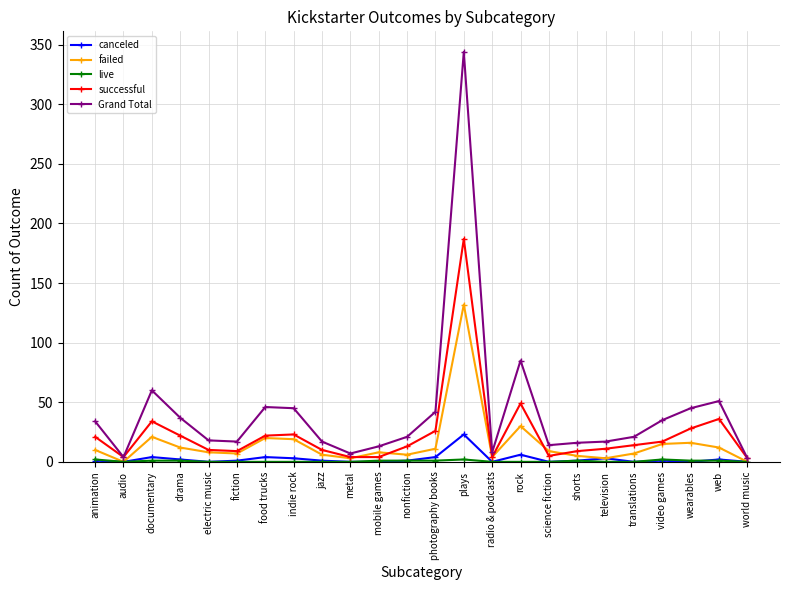

What is the maximum value for Grand Total?

344